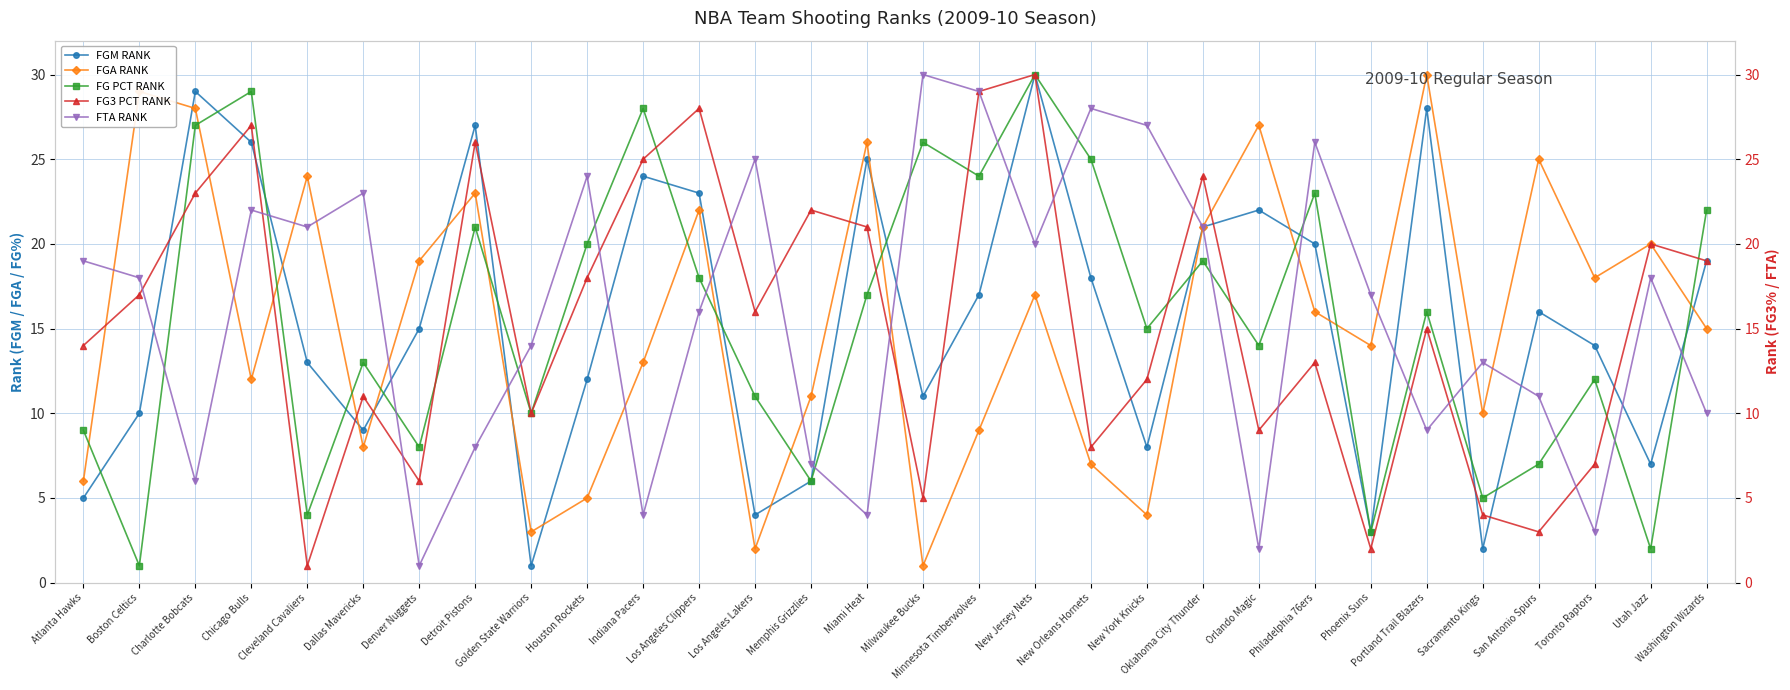

True or false: FGA RANK and FG3 PCT RANK intersect in this chart.

True